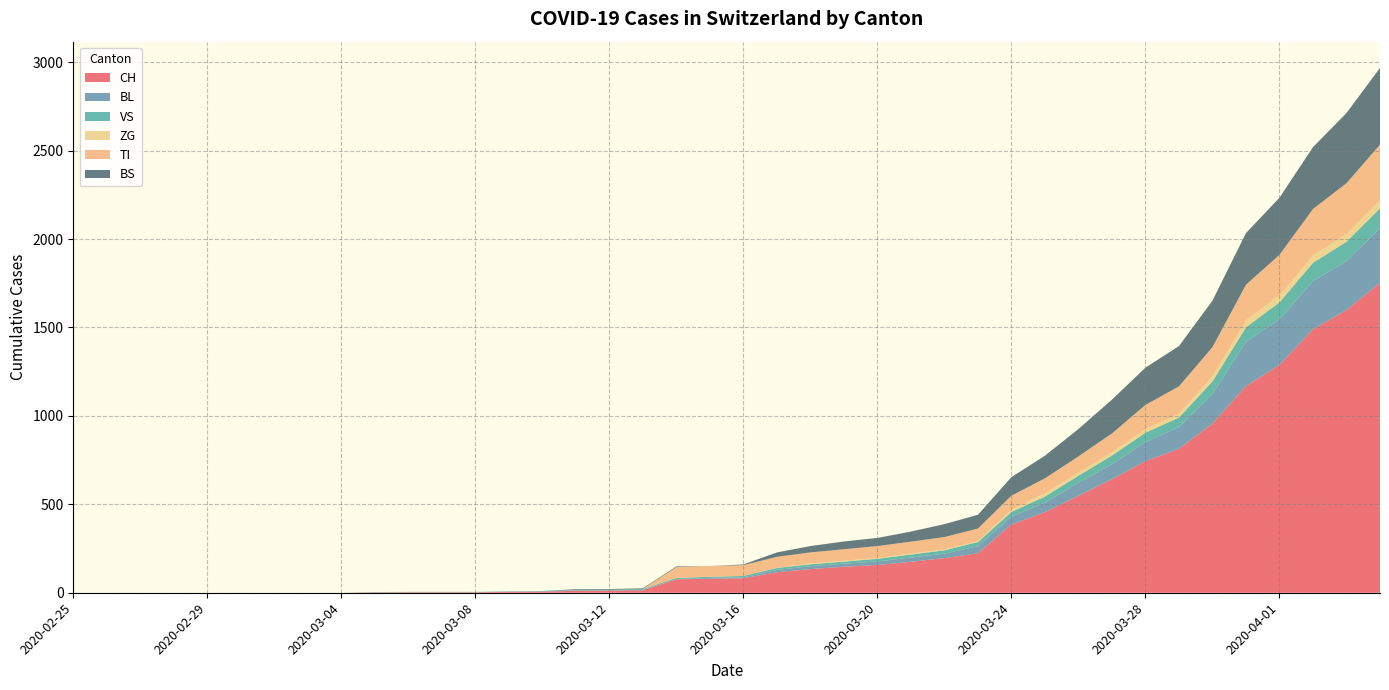

Reading left to right, what are all the values shown in this chart?

CH: 2020-02-25=0	2020-02-26=0	2020-02-27=0	2020-02-28=0	2020-02-29=0	2020-03-01=0	2020-03-02=0	2020-03-03=0	2020-03-04=0	2020-03-05=2	2020-03-06=3	2020-03-07=3	2020-03-08=3	2020-03-09=5	2020-03-10=6	2020-03-11=11	2020-03-12=12	2020-03-13=14	2020-03-14=76	2020-03-15=79	2020-03-16=82	2020-03-17=116	2020-03-18=134	2020-03-19=147	2020-03-20=157	2020-03-21=175	2020-03-22=196	2020-03-23=223	2020-03-24=386	2020-03-25=456	2020-03-26=548	2020-03-27=642	2020-03-28=744	2020-03-29=814	2020-03-30=957	2020-03-31=1169	2020-04-01=1288	2020-04-02=1490	2020-04-03=1599	2020-04-04=1753
BL: 2020-02-25=0	2020-02-26=0	2020-02-27=0	2020-02-28=0	2020-02-29=0	2020-03-01=0	2020-03-02=0	2020-03-03=0	2020-03-04=0	2020-03-05=0	2020-03-06=0	2020-03-07=0	2020-03-08=0	2020-03-09=1	2020-03-10=2	2020-03-11=2	2020-03-12=2	2020-03-13=2	2020-03-14=2	2020-03-15=5	2020-03-16=5	2020-03-17=13	2020-03-18=16	2020-03-19=17	2020-03-20=20	2020-03-21=24	2020-03-22=25	2020-03-23=40	2020-03-24=46	2020-03-25=53	2020-03-26=73	2020-03-27=84	2020-03-28=108	2020-03-29=123	2020-03-30=167	2020-03-31=251	2020-04-01=258	2020-04-02=272	2020-04-03=277	2020-04-04=309
VS: 2020-02-25=0	2020-02-26=0	2020-02-27=0	2020-02-28=0	2020-02-29=0	2020-03-01=0	2020-03-02=0	2020-03-03=0	2020-03-04=0	2020-03-05=2	2020-03-06=2	2020-03-07=2	2020-03-08=2	2020-03-09=2	2020-03-10=2	2020-03-11=3	2020-03-12=3	2020-03-13=5	2020-03-14=6	2020-03-15=6	2020-03-16=8	2020-03-17=11	2020-03-18=11	2020-03-19=12	2020-03-20=15	2020-03-21=17	2020-03-22=19	2020-03-23=24	2020-03-24=25	2020-03-25=35	2020-03-26=41	2020-03-27=50	2020-03-28=53	2020-03-29=54	2020-03-30=71	2020-03-31=81	2020-04-01=96	2020-04-02=104	2020-04-03=109	2020-04-04=112
ZG: 2020-02-25=0	2020-02-26=0	2020-02-27=0	2020-02-28=0	2020-02-29=0	2020-03-01=0	2020-03-02=0	2020-03-03=0	2020-03-04=0	2020-03-05=0	2020-03-06=0	2020-03-07=0	2020-03-08=0	2020-03-09=0	2020-03-10=0	2020-03-11=0	2020-03-12=0	2020-03-13=0	2020-03-14=0	2020-03-15=0	2020-03-16=0	2020-03-17=1	2020-03-18=5	2020-03-19=5	2020-03-20=5	2020-03-21=5	2020-03-22=5	2020-03-23=5	2020-03-24=12	2020-03-25=18	2020-03-26=18	2020-03-27=18	2020-03-28=21	2020-03-29=21	2020-03-30=29	2020-03-31=39	2020-04-01=40	2020-04-02=41	2020-04-03=44	2020-04-04=46
TI: 2020-02-25=0	2020-02-26=0	2020-02-27=0	2020-02-28=0	2020-02-29=0	2020-03-01=0	2020-03-02=0	2020-03-03=0	2020-03-04=0	2020-03-05=0	2020-03-06=0	2020-03-07=0	2020-03-08=0	2020-03-09=0	2020-03-10=0	2020-03-11=0	2020-03-12=0	2020-03-13=0	2020-03-14=61	2020-03-15=61	2020-03-16=61	2020-03-17=62	2020-03-18=62	2020-03-19=65	2020-03-20=67	2020-03-21=68	2020-03-22=70	2020-03-23=71	2020-03-24=80	2020-03-25=85	2020-03-26=91	2020-03-27=107	2020-03-28=136	2020-03-29=155	2020-03-30=165	2020-03-31=202	2020-04-01=229	2020-04-02=263	2020-04-03=287	2020-04-04=314
BS: 2020-02-25=0	2020-02-26=0	2020-02-27=0	2020-02-28=0	2020-02-29=0	2020-03-01=0	2020-03-02=0	2020-03-03=0	2020-03-04=0	2020-03-05=0	2020-03-06=0	2020-03-07=0	2020-03-08=0	2020-03-09=0	2020-03-10=0	2020-03-11=4	2020-03-12=4	2020-03-13=4	2020-03-14=4	2020-03-15=0	2020-03-16=4	2020-03-17=25	2020-03-18=36	2020-03-19=44	2020-03-20=46	2020-03-21=57	2020-03-22=73	2020-03-23=78	2020-03-24=105	2020-03-25=128	2020-03-26=155	2020-03-27=191	2020-03-28=211	2020-03-29=228	2020-03-30=263	2020-03-31=292	2020-04-01=323	2020-04-02=350	2020-04-03=397	2020-04-04=434